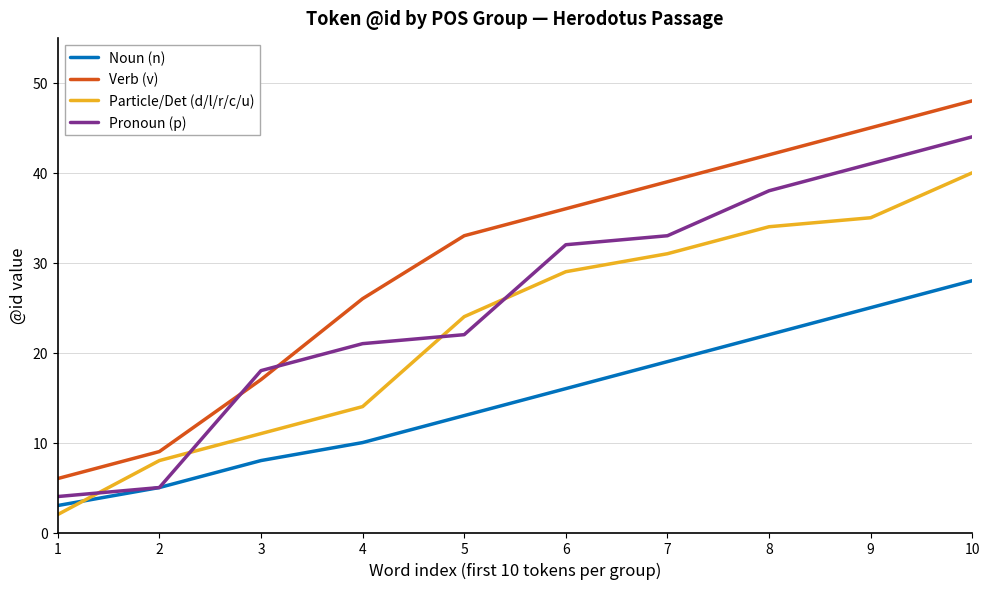

Which series has the largest total across all categories?

Verb (v)